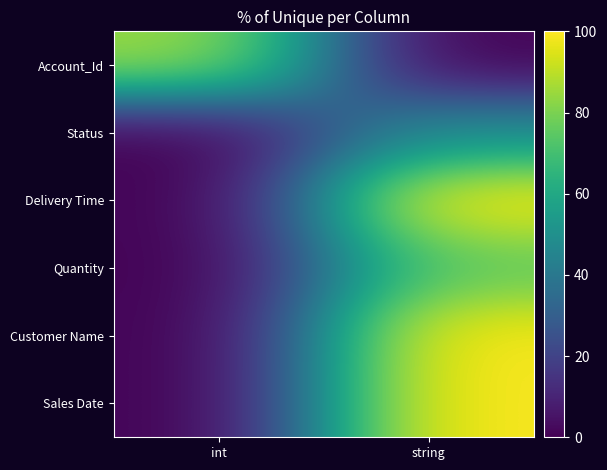

Reading left to right, what are all the values shown in this chart?

Account_Id: int=85.7	string=0.0
Status: int=0.0	string=50.0
Delivery Time: int=0.0	string=100.0
Quantity: int=0.0	string=75.0
Customer Name: int=0.0	string=100.0
Sales Date: int=0.0	string=100.0